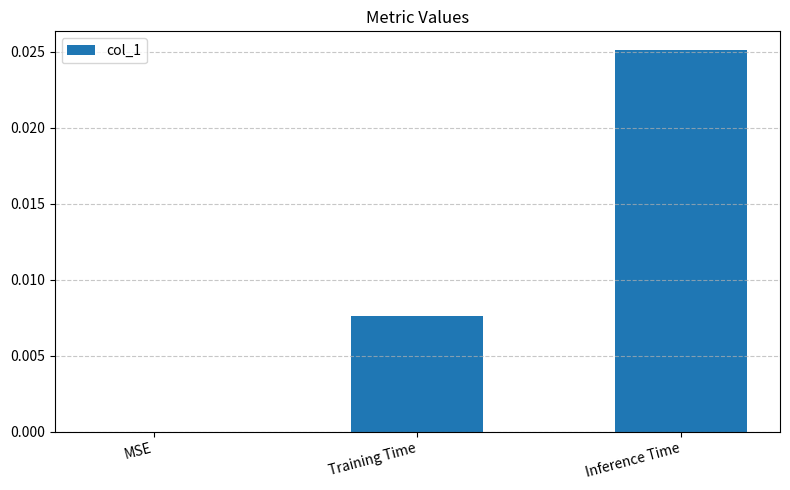

The value at MSE is 0.0. True or false?

True